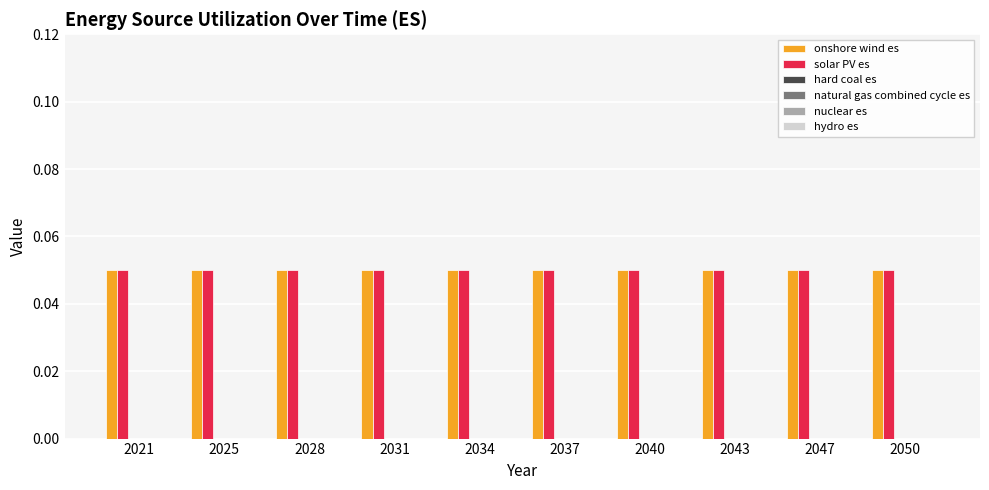

Which series has the largest range (max minus min)?

onshore wind es